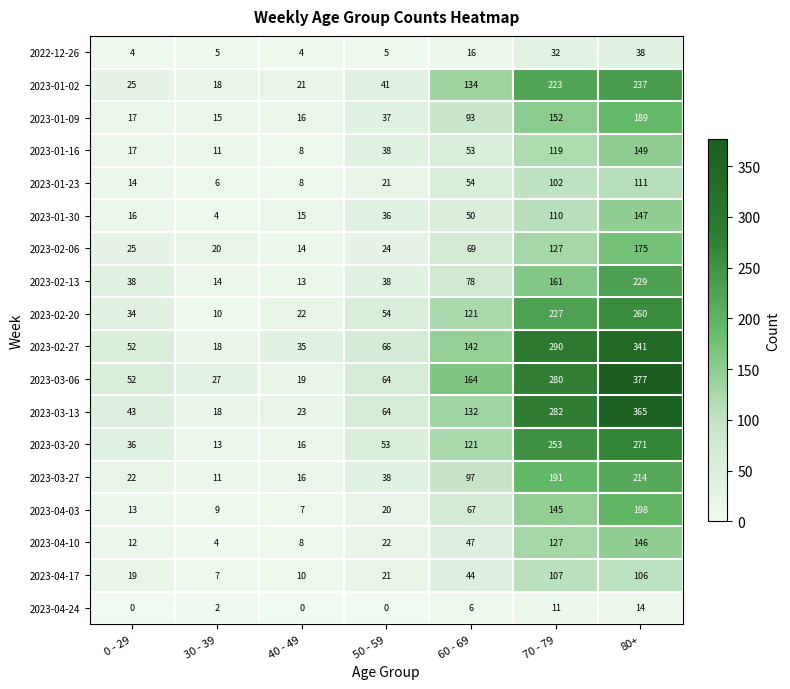

Rank the series by their maximum value, from lowest to highest.

2023-04-24, 2022-12-26, 2023-04-17, 2023-01-23, 2023-04-10, 2023-01-30, 2023-01-16, 2023-02-06, 2023-01-09, 2023-04-03, 2023-03-27, 2023-02-13, 2023-01-02, 2023-02-20, 2023-03-20, 2023-02-27, 2023-03-13, 2023-03-06